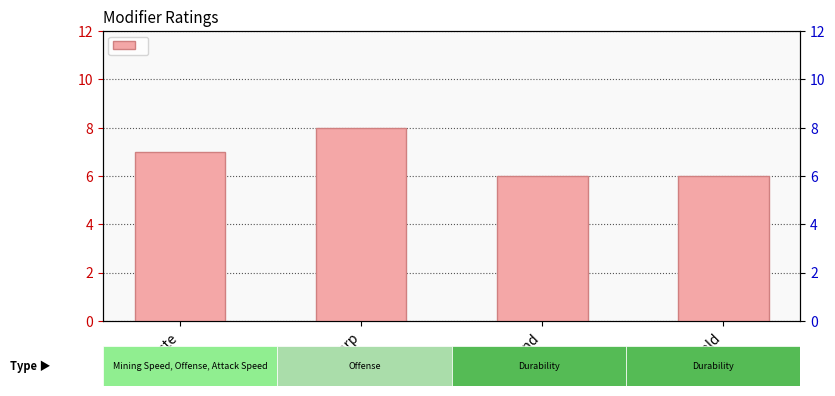

Where is the data nearest to the value 7?

Haste